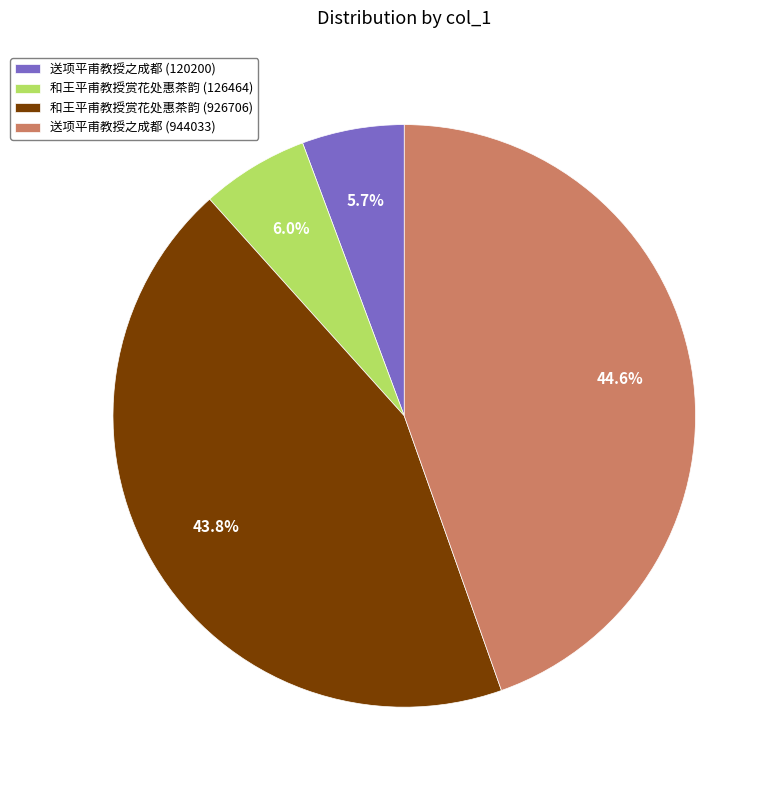

How many segments does this pie chart have?

4